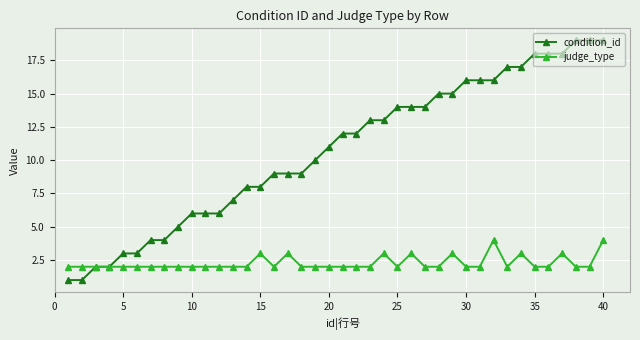

Which series has the widest spread of values?

condition_id